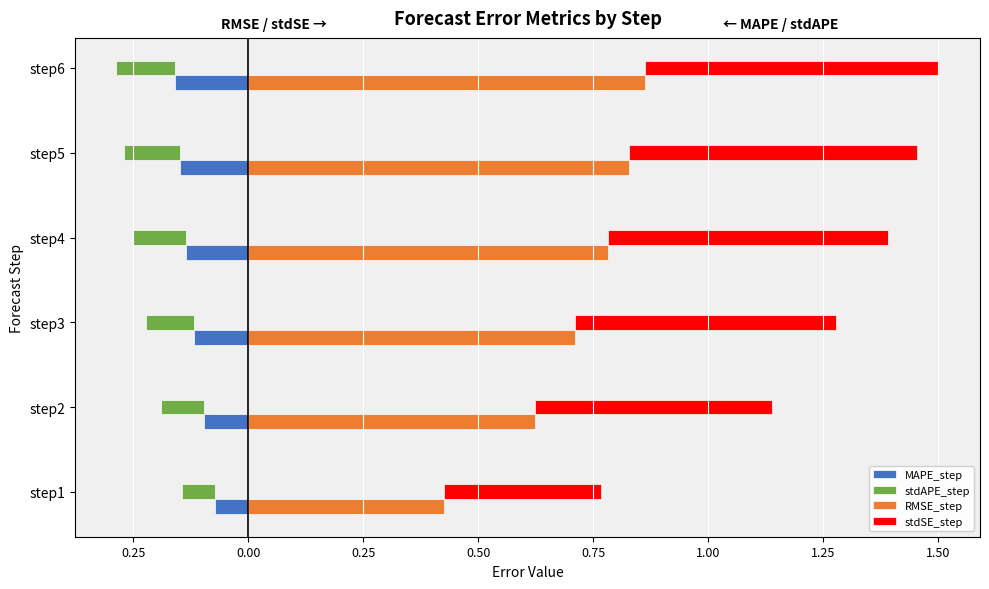

Reading right to left, what are all the values shown in this chart?

MAPE_step: -0.2	-0.1	-0.1	-0.1	-0.1	-0.1
stdAPE_step: -0.1	-0.1	-0.1	-0.1	-0.1	-0.1
RMSE_step: 0.9	0.8	0.8	0.7	0.6	0.4
stdSE_step: 0.6	0.6	0.6	0.6	0.5	0.3